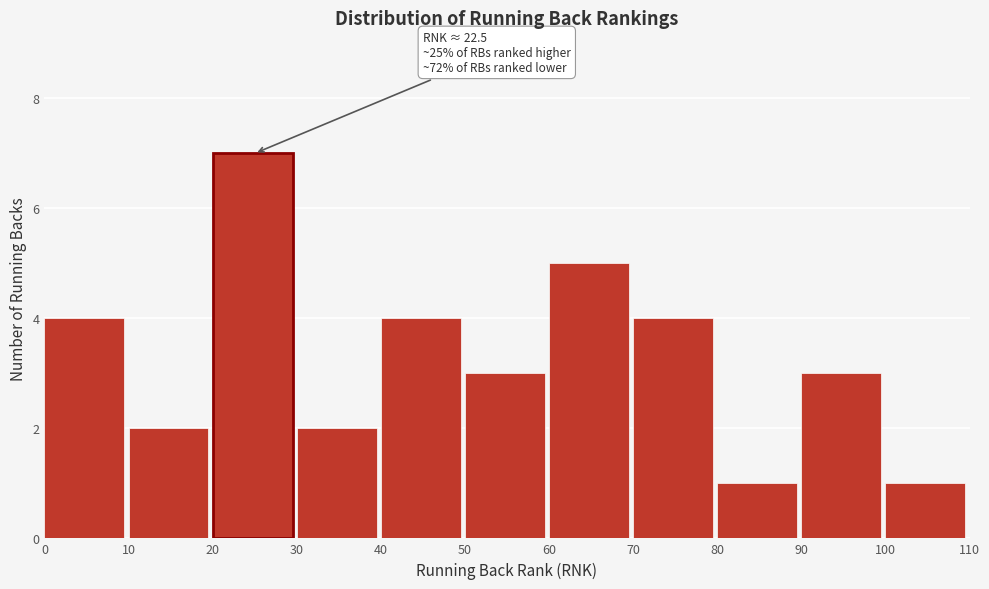

Over which range of the x-axis is the bar tallest?

20 to 30